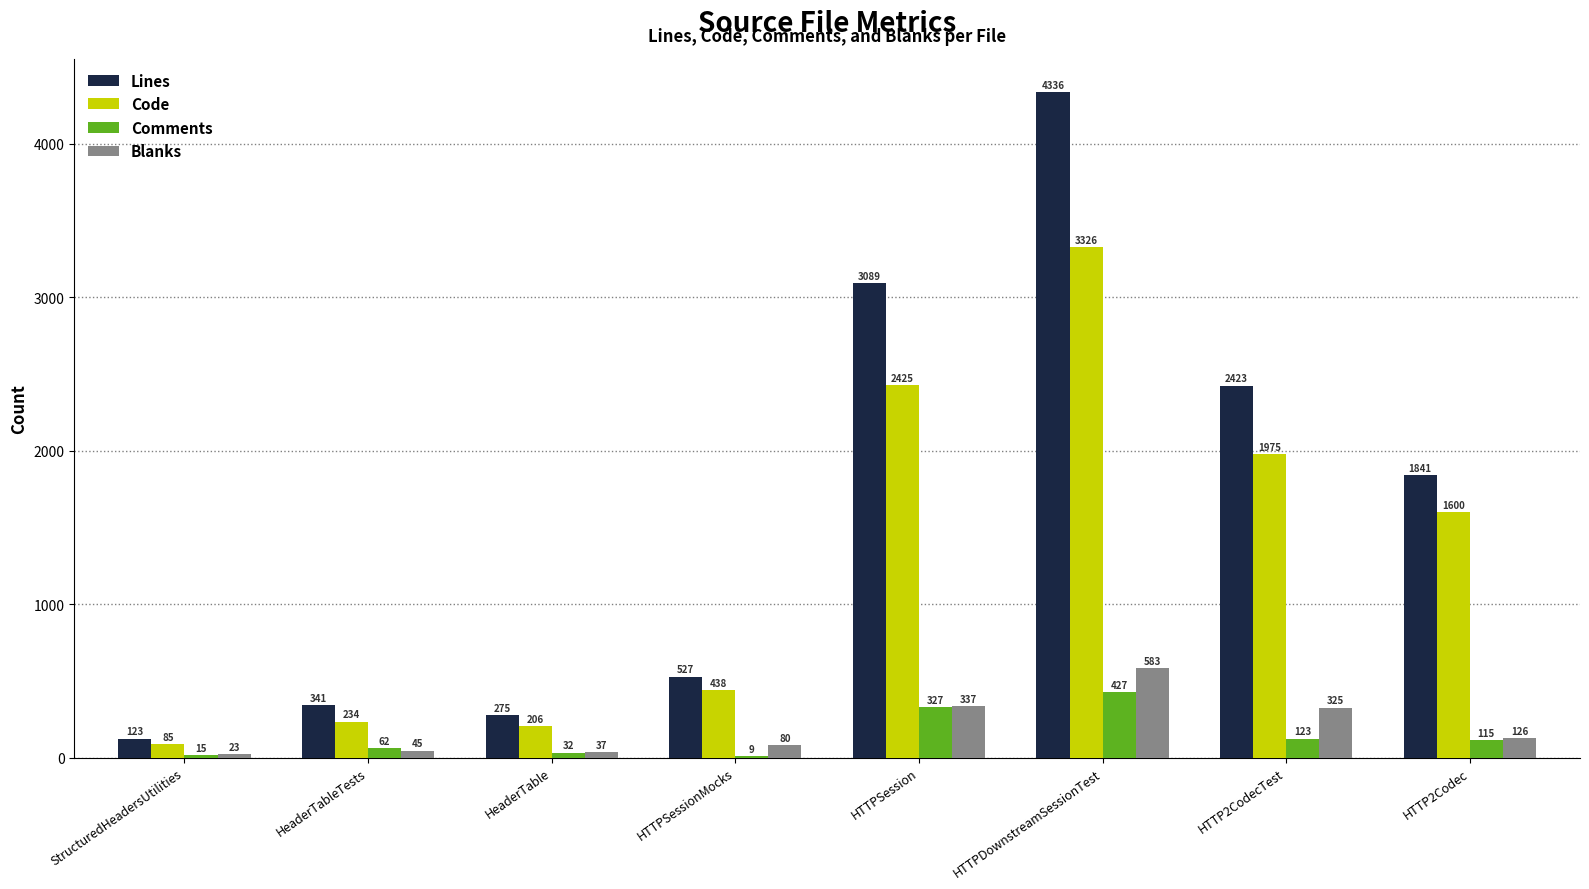

At which category is the sum across all series the highest?

HTTPDownstreamSessionTest